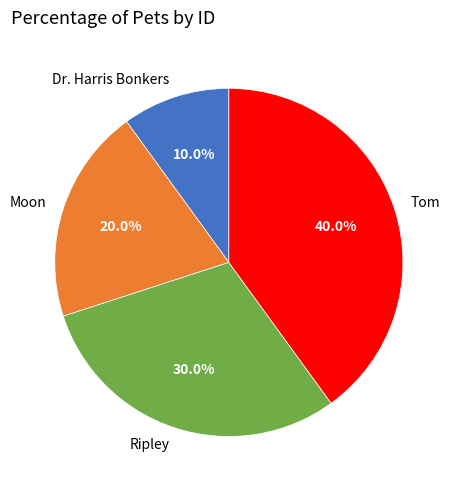

To the nearest percent, what is the difference between the Dr. Harris Bonkers and Tom slice percentages?

30%